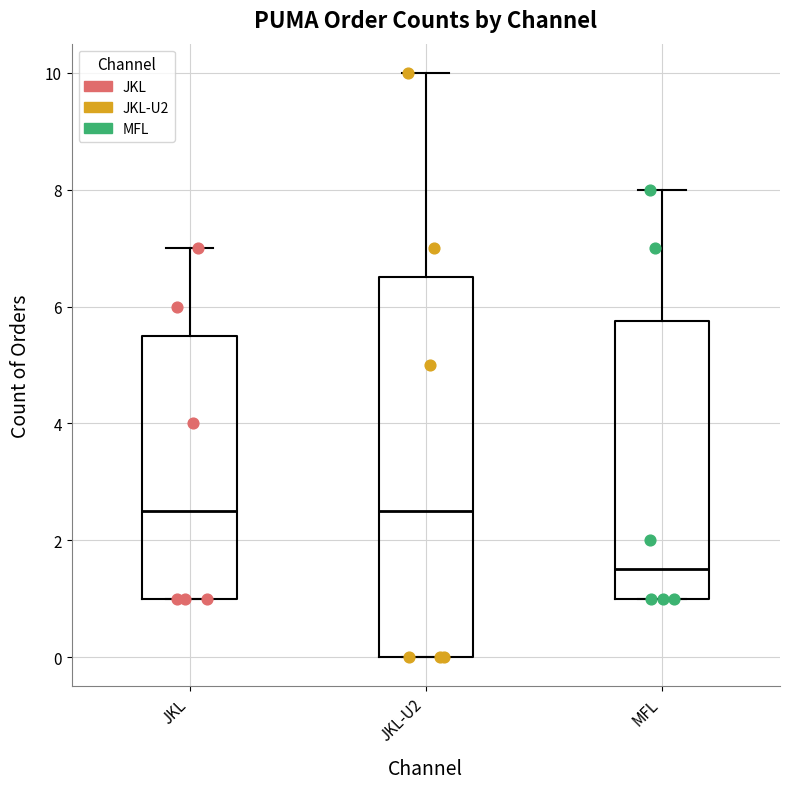

Where does the upper whisker of the box for JKL end on the y-axis? The values are not printed on the chart, so give them approximately, as read against the axis.

7.0